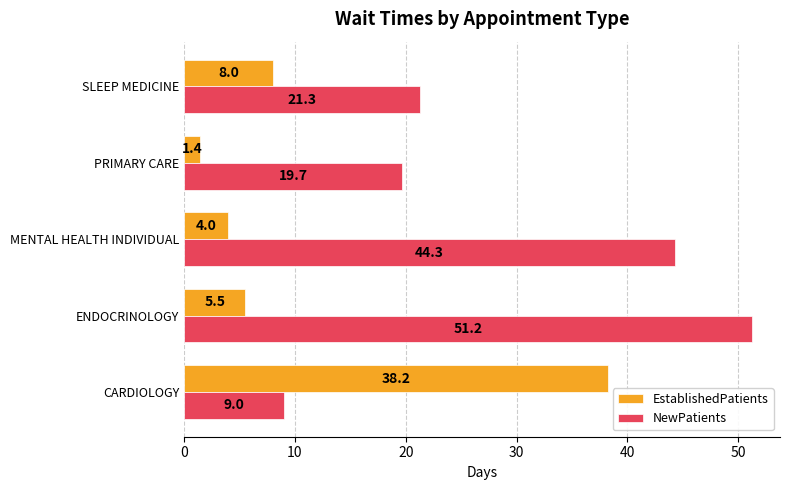

What is the minimum value shown in the chart?

1.4